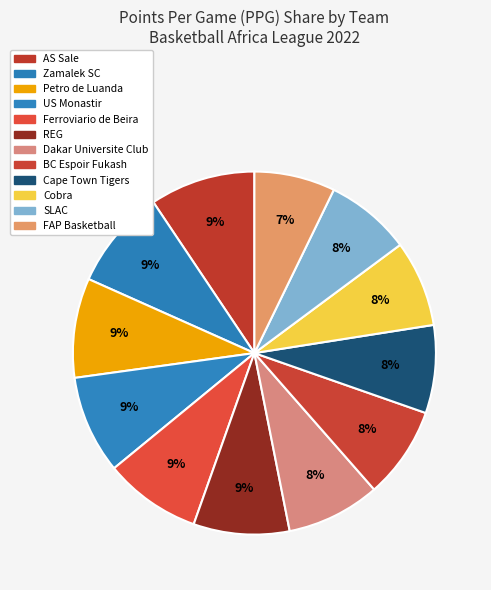

To the nearest percent, what portion does Cobra represent?

8%